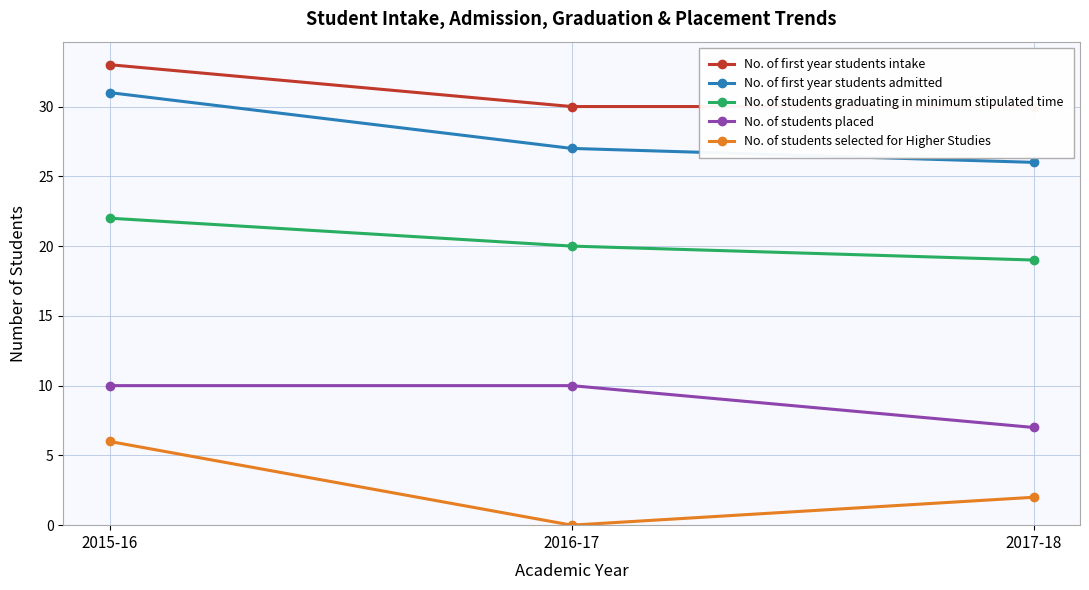

What are all the series names shown in the legend?

No. of first year students intake, No. of first year students admitted, No. of students graduating in minimum stipulated time, No. of students placed, No. of students selected for Higher Studies